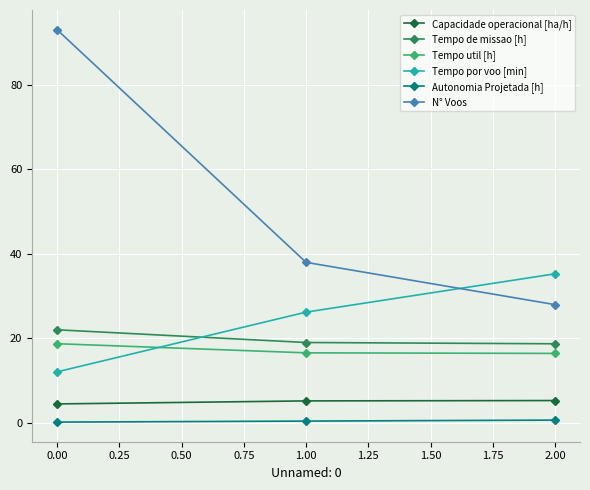

What is the highest value of the Tempo util [h] series?

18.8